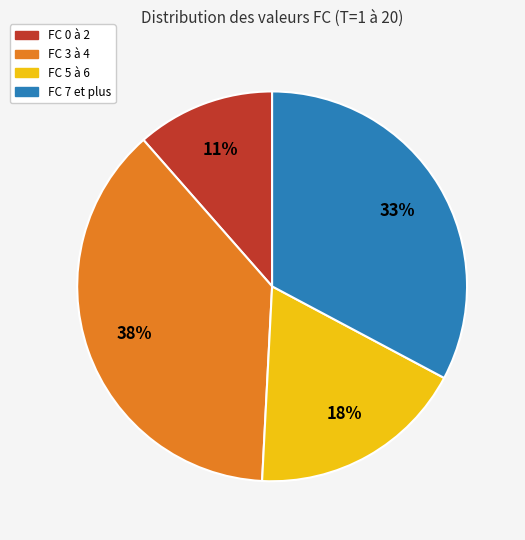

How many segments does this pie chart have?

4